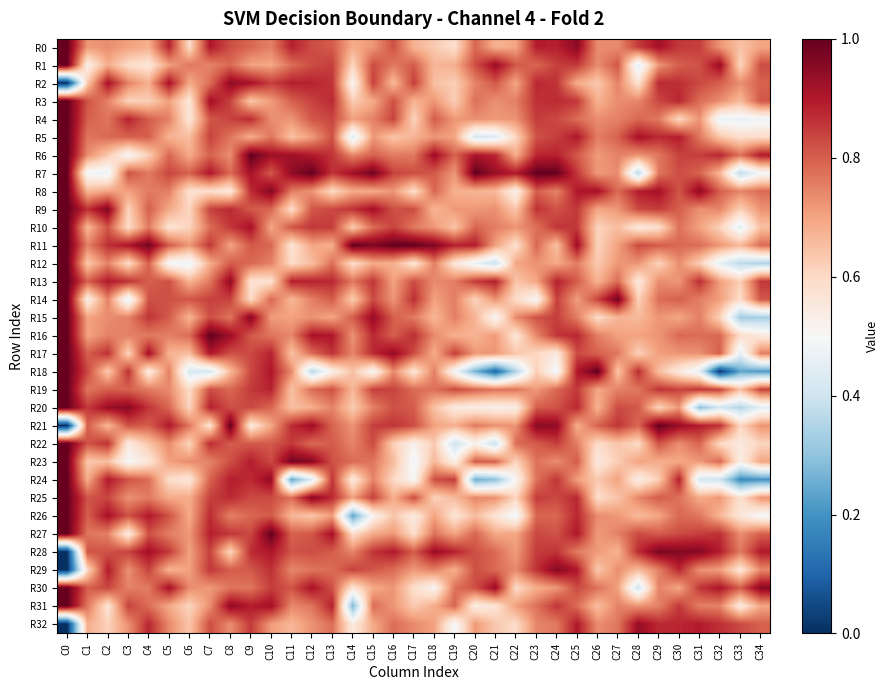

List the series in order of their peak value, highest first.

R0, R1, R3, R4, R5, R6, R7, R8, R9, R10, R11, R12, R13, R14, R15, R16, R17, R18, R19, R20, R21, R22, R23, R24, R25, R26, R27, R30, R31, R28, R29, R2, R32